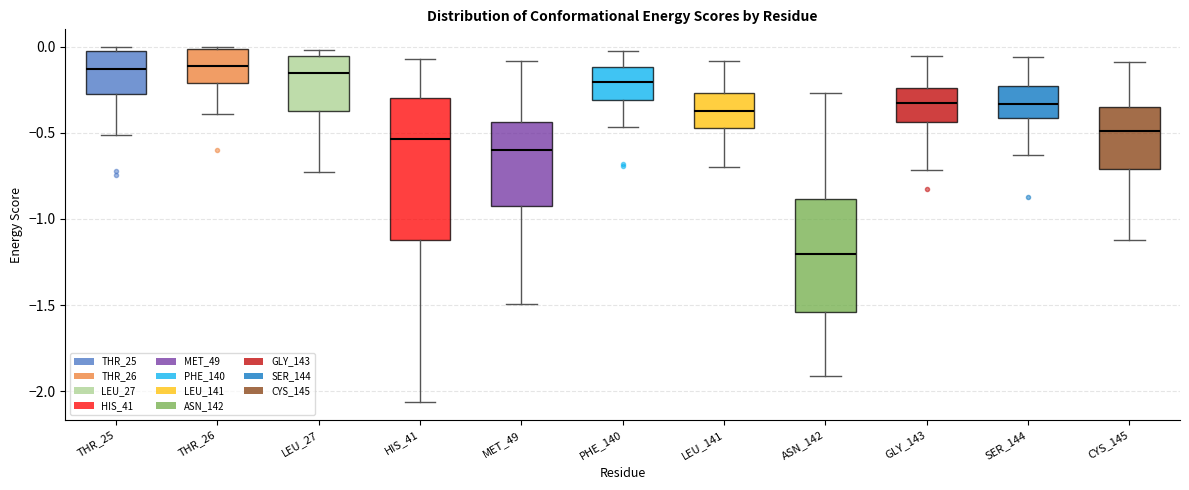

Reading left to right, read every box against the y-axis: the position of its median line, the range the box covers, and the ends of its whiskers. The values are not printed on the chart, so give them approximately, as read against the axis.

THR_25: median -0.15, box -0.25 to -0.05, whiskers -0.50 to 0.00
THR_26: median -0.10, box -0.20 to 0.00, whiskers -0.40 to 0.00
LEU_27: median -0.15, box -0.35 to -0.05, whiskers -0.75 to 0.00
HIS_41: median -0.55, box -1.10 to -0.30, whiskers -2.05 to -0.05
MET_49: median -0.60, box -0.95 to -0.45, whiskers -1.50 to -0.10
PHE_140: median -0.20, box -0.30 to -0.10, whiskers -0.45 to -0.05
LEU_141: median -0.40, box -0.50 to -0.25, whiskers -0.70 to -0.10
ASN_142: median -1.20, box -1.55 to -0.90, whiskers -1.90 to -0.25
GLY_143: median -0.35, box -0.45 to -0.25, whiskers -0.70 to -0.05
SER_144: median -0.35, box -0.40 to -0.25, whiskers -0.65 to -0.05
CYS_145: median -0.50, box -0.70 to -0.35, whiskers -1.10 to -0.10